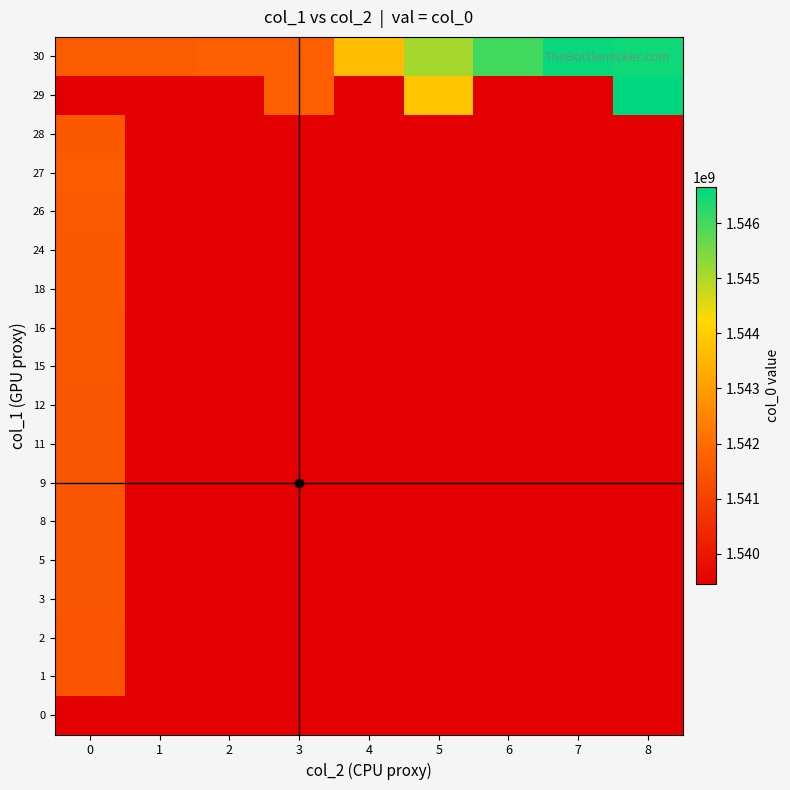

Reading left to right, transcribe all the data shown in this chart.

0: 0=1539448367.0	1=1539448367.0	2=1539448367.0	3=1539448367.0	4=1539448367.0	5=1539448367.0	6=1539448367.0	7=1539448367.0	8=1539448367.0
1: 0=1541424318.0	1=1539448367.0	2=1539448367.0	3=1539448367.0	4=1539448367.0	5=1539448367.0	6=1539448367.0	7=1539448367.0	8=1539448367.0
2: 0=1541427952.0	1=1539448367.0	2=1539448367.0	3=1539448367.0	4=1539448367.0	5=1539448367.0	6=1539448367.0	7=1539448367.0	8=1539448367.0
3: 0=1541453160.0	1=1539448367.0	2=1539448367.0	3=1539448367.0	4=1539448367.0	5=1539448367.0	6=1539448367.0	7=1539448367.0	8=1539448367.0
5: 0=1541457017.0	1=1539448367.0	2=1539448367.0	3=1539448367.0	4=1539448367.0	5=1539448367.0	6=1539448367.0	7=1539448367.0	8=1539448367.0
8: 0=1541460423.0	1=1539448367.0	2=1539448367.0	3=1539448367.0	4=1539448367.0	5=1539448367.0	6=1539448367.0	7=1539448367.0	8=1539448367.0
9: 0=1541463977.0	1=1539448367.0	2=1539448367.0	3=1539448367.0	4=1539448367.0	5=1539448367.0	6=1539448367.0	7=1539448367.0	8=1539448367.0
11: 0=1541467521.0	1=1539448367.0	2=1539448367.0	3=1539448367.0	4=1539448367.0	5=1539448367.0	6=1539448367.0	7=1539448367.0	8=1539448367.0
12: 0=1541471149.0	1=1539448367.0	2=1539448367.0	3=1539448367.0	4=1539448367.0	5=1539448367.0	6=1539448367.0	7=1539448367.0	8=1539448367.0
15: 0=1541507241.0	1=1539448367.0	2=1539448367.0	3=1539448367.0	4=1539448367.0	5=1539448367.0	6=1539448367.0	7=1539448367.0	8=1539448367.0
16: 0=1541528729.0	1=1539448367.0	2=1539448367.0	3=1539448367.0	4=1539448367.0	5=1539448367.0	6=1539448367.0	7=1539448367.0	8=1539448367.0
18: 0=1541539631.0	1=1539448367.0	2=1539448367.0	3=1539448367.0	4=1539448367.0	5=1539448367.0	6=1539448367.0	7=1539448367.0	8=1539448367.0
24: 0=1541543379.0	1=1539448367.0	2=1539448367.0	3=1539448367.0	4=1539448367.0	5=1539448367.0	6=1539448367.0	7=1539448367.0	8=1539448367.0
26: 0=1541564753.0	1=1539448367.0	2=1539448367.0	3=1539448367.0	4=1539448367.0	5=1539448367.0	6=1539448367.0	7=1539448367.0	8=1539448367.0
27: 0=1541588182.0	1=1539448367.0	2=1539448367.0	3=1539448367.0	4=1539448367.0	5=1539448367.0	6=1539448367.0	7=1539448367.0	8=1539448367.0
28: 0=1541546764.0	1=1539448367.0	2=1539448367.0	3=1539448367.0	4=1539448367.0	5=1539448367.0	6=1539448367.0	7=1539448367.0	8=1539448367.0
29: 0=1539448367.0	1=1539448367.0	2=1539448367.0	3=1541698042.0	4=1539448367.0	5=1543840317.0	6=1539448367.0	7=1539448367.0	8=1546651710.0
30: 0=1541626123.0	1=1541629683.0	2=1541674872.0	3=1541681850.5	4=1543664998.1	5=1545094027.4	6=1546018237.5	7=1546559904.0	8=1546493402.0